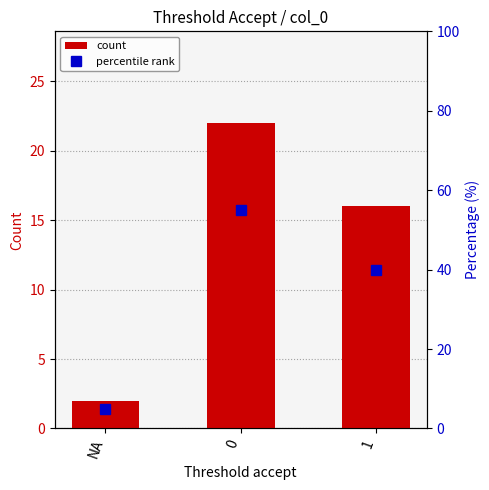

What is the difference between the highest and lowest values at NA?

3.0